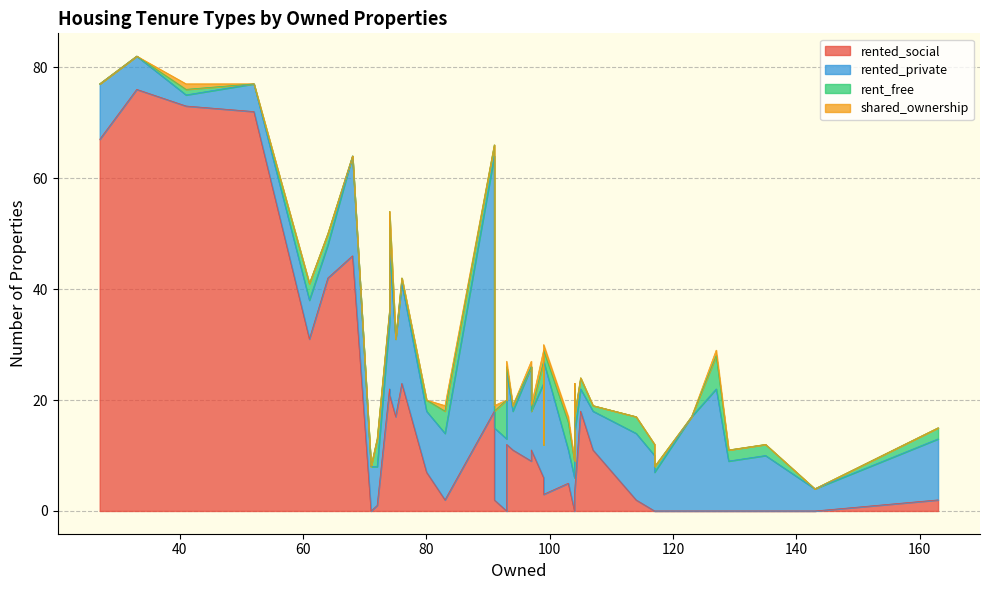

Count the number of categories in the chart.

40